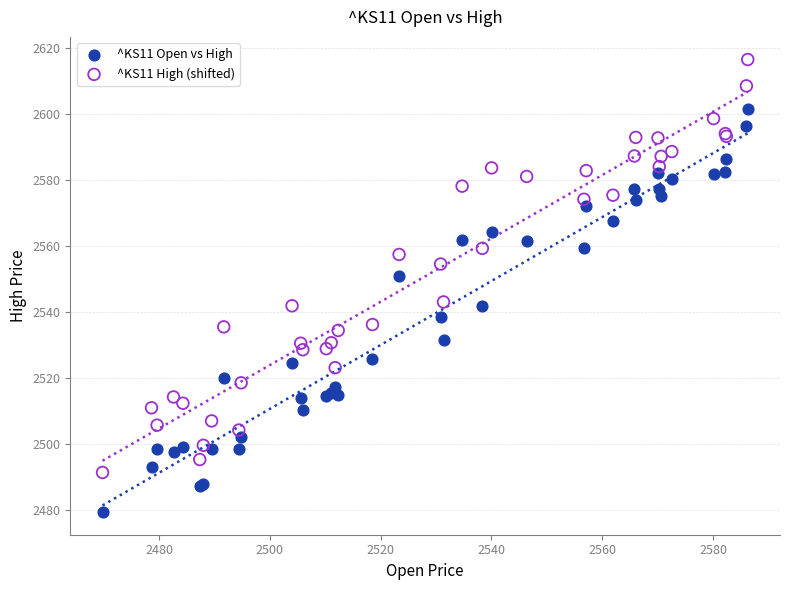

Which series has the largest Y range (max minus min)?

^KS11 High (shifted)